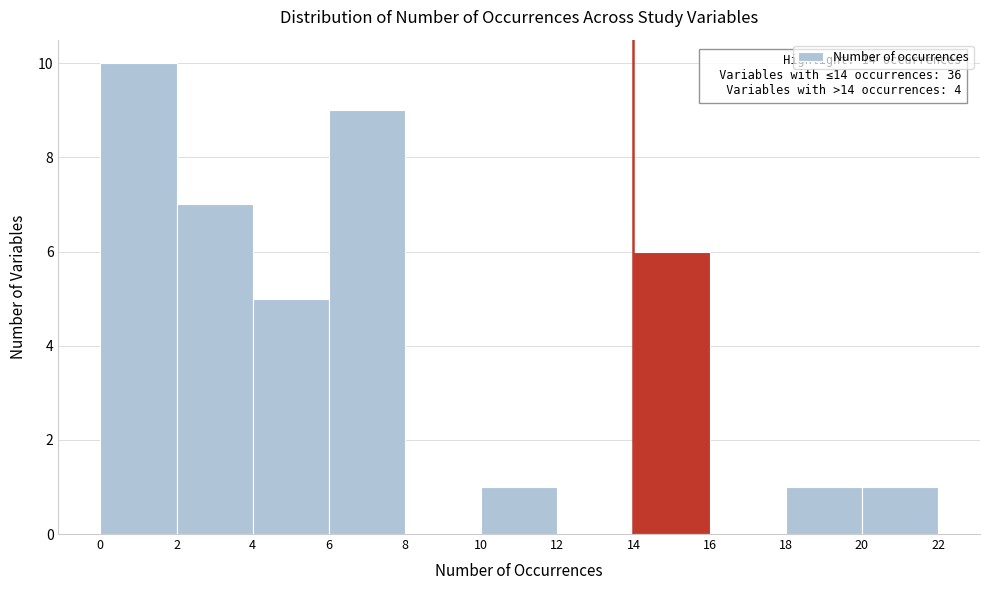

Which range on the x-axis has the tallest bar?

0 to 2